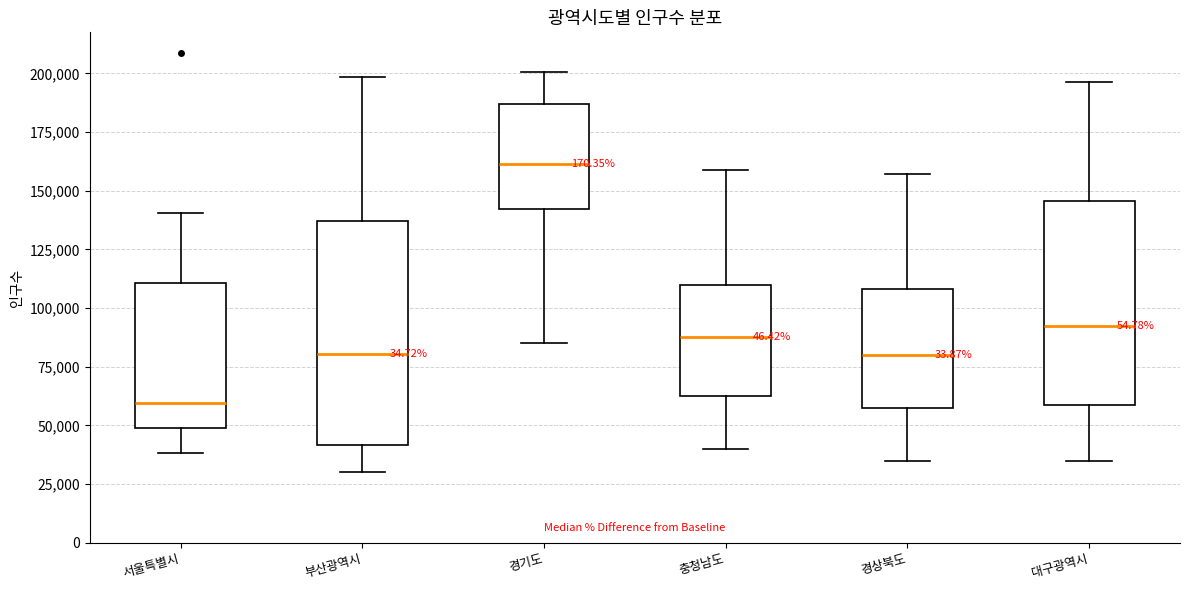

Where is the lower edge of the box for 부산광역시 on the y-axis? The values are not printed on the chart, so give them approximately, as read against the axis.

40000